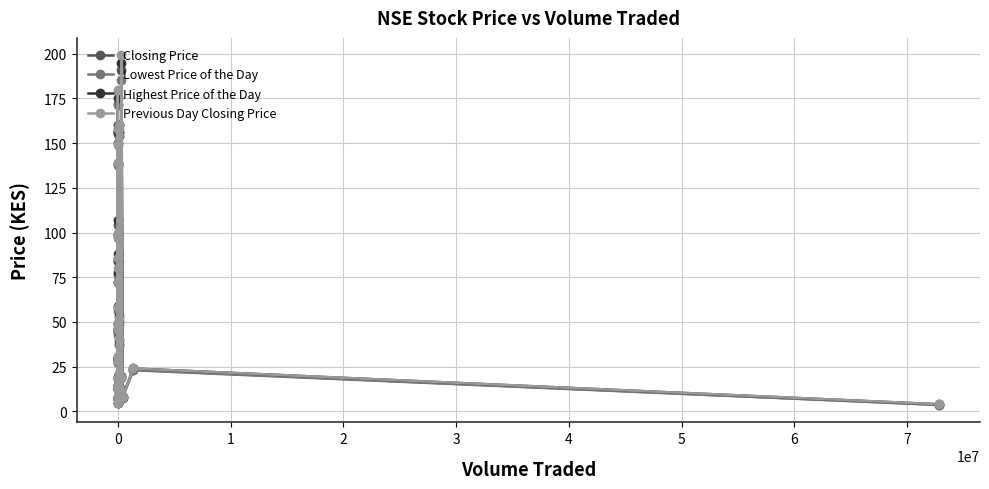

How many lines are shown in the chart?

4